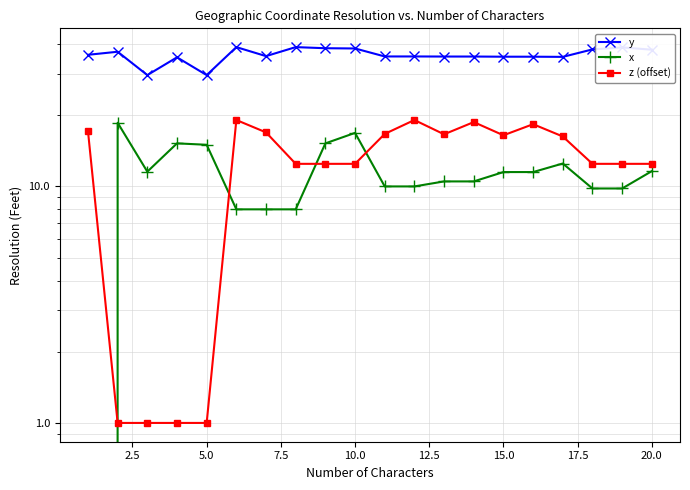

How many values in the x series are below 11?

10